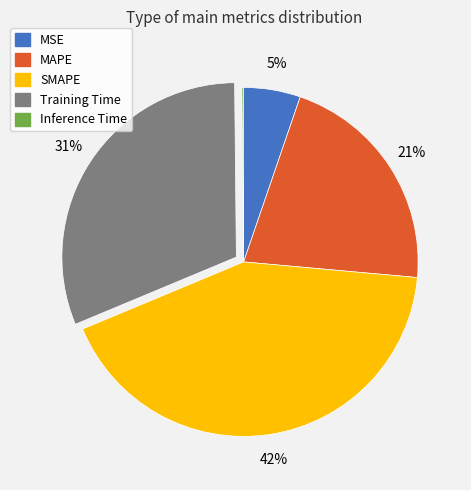

Do Training Time and MSE together represent more than half of the pie?

No